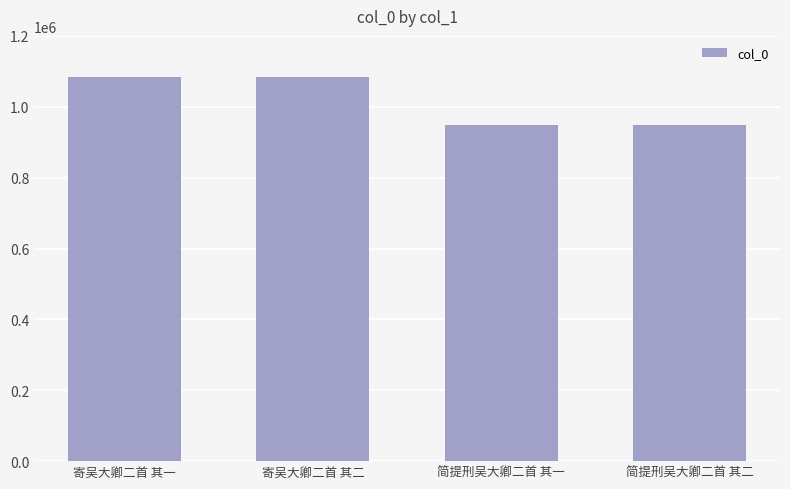

The chart shows a value of 948401 at 简提刑吴大卿二首 其一. True or false?

True